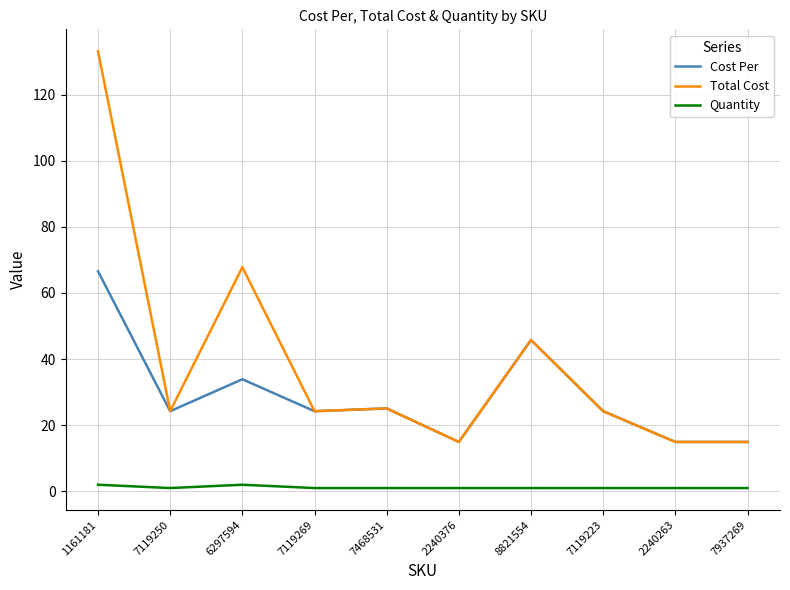

The value of Quantity at 8821554 is 1.0. True or false?

True